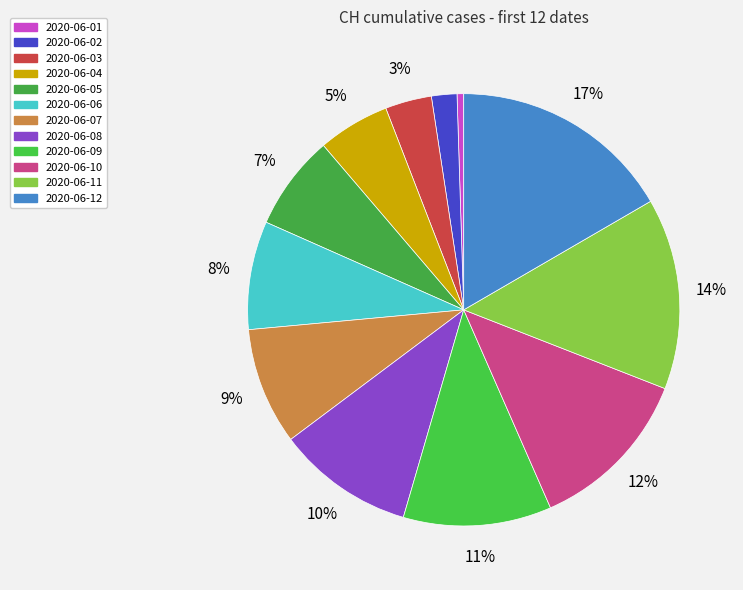

Does 2020-06-09 account for over 50% of the chart?

No